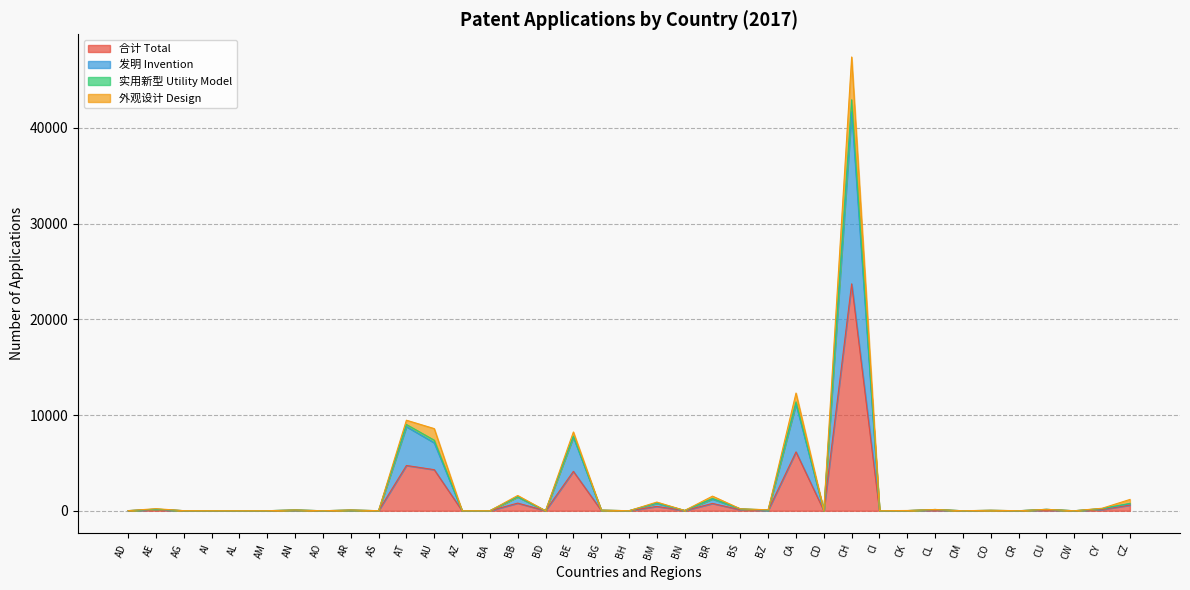

What are all the series names shown in the legend?

合计 Total, 发明 Invention, 实用新型 Utility Model, 外观设计 Design